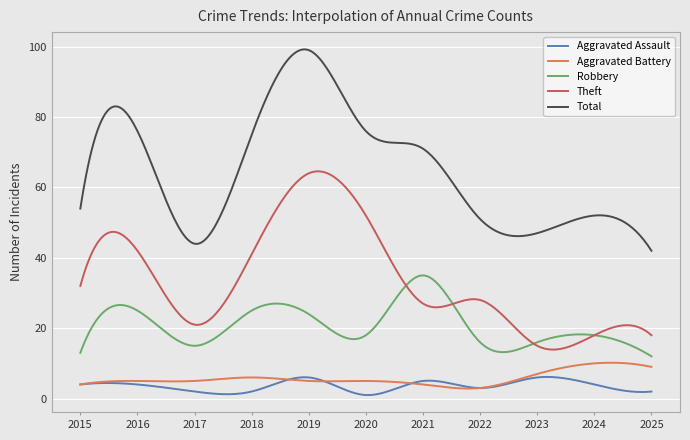

What is the difference between the maximum and minimum values in the Robbery series?

23.0